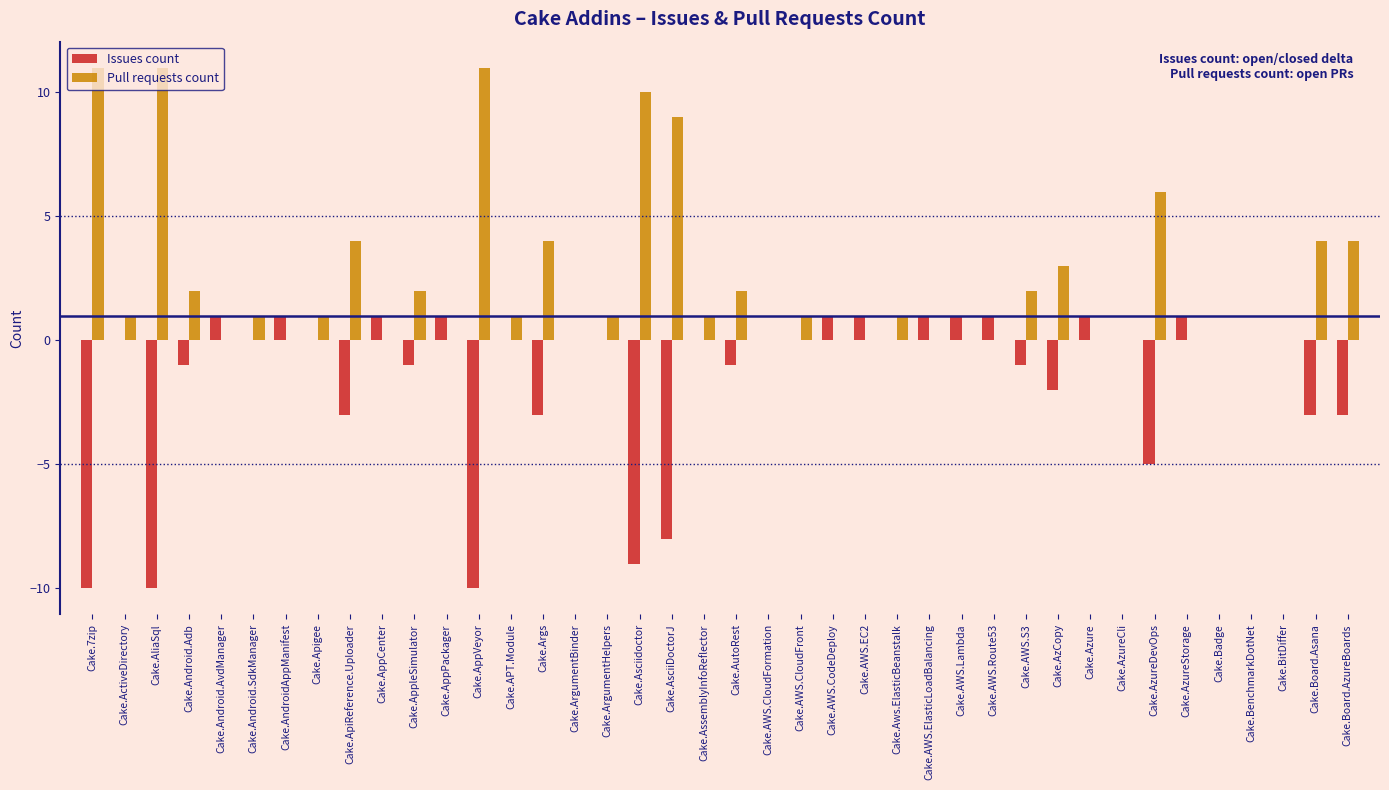

True or false: Pull requests count has a value of 4 at Cake.AppCenter.

False